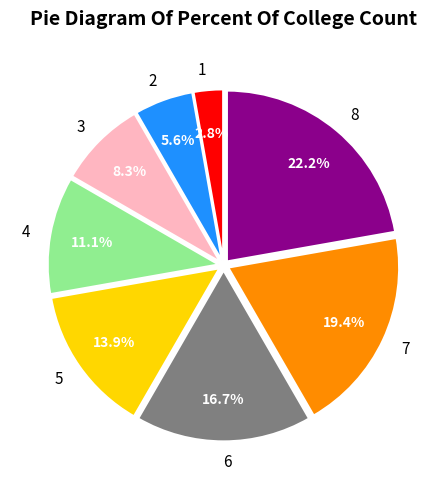

What is the ratio of the value at 3 to the value at 1?

3.0